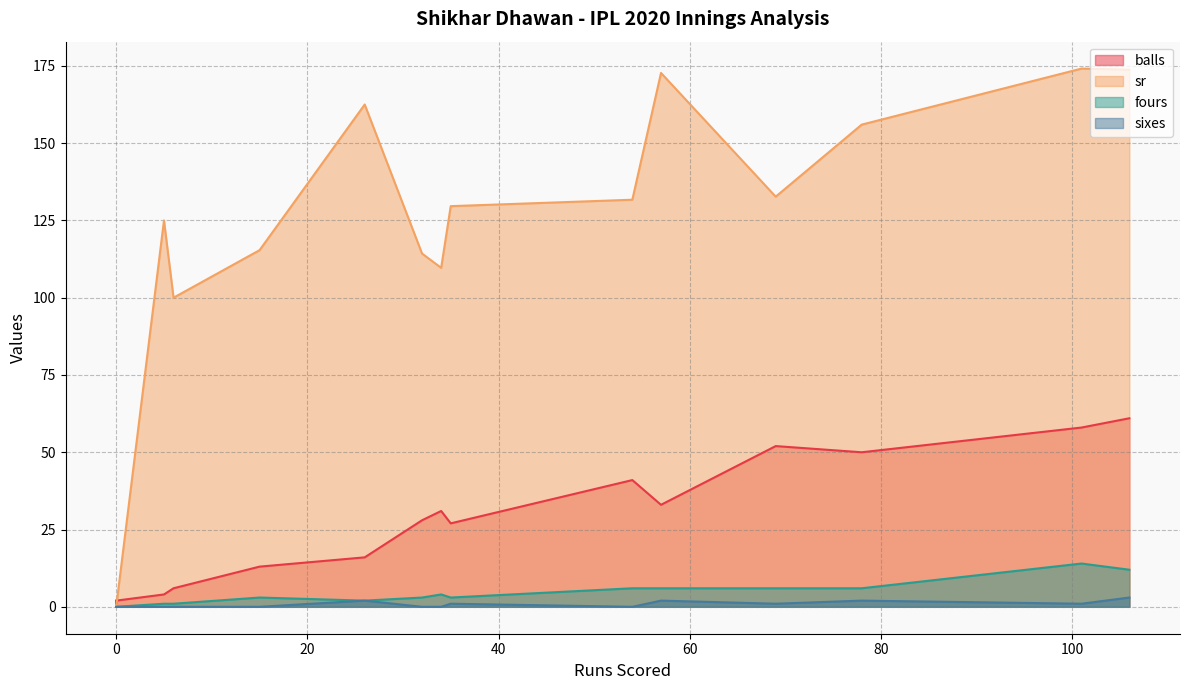

True or false: sixes has a value of 0.0 at 0.

True